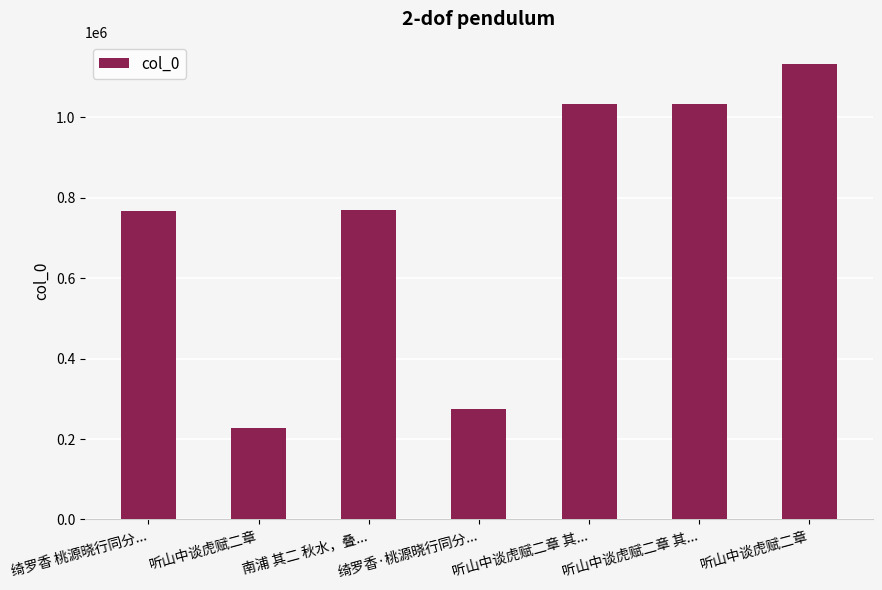

Are the bars horizontal?

No